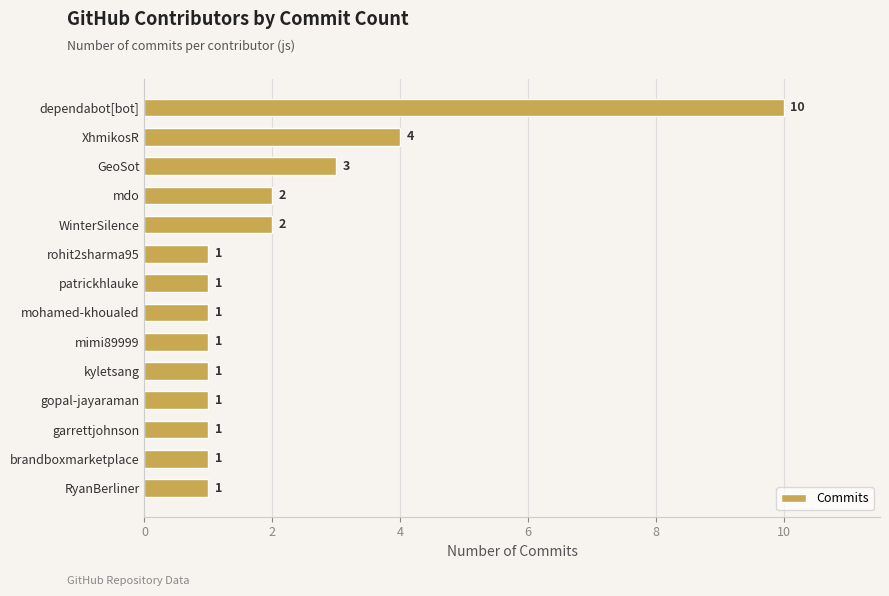

What position from the bottom is WinterSilence?

10